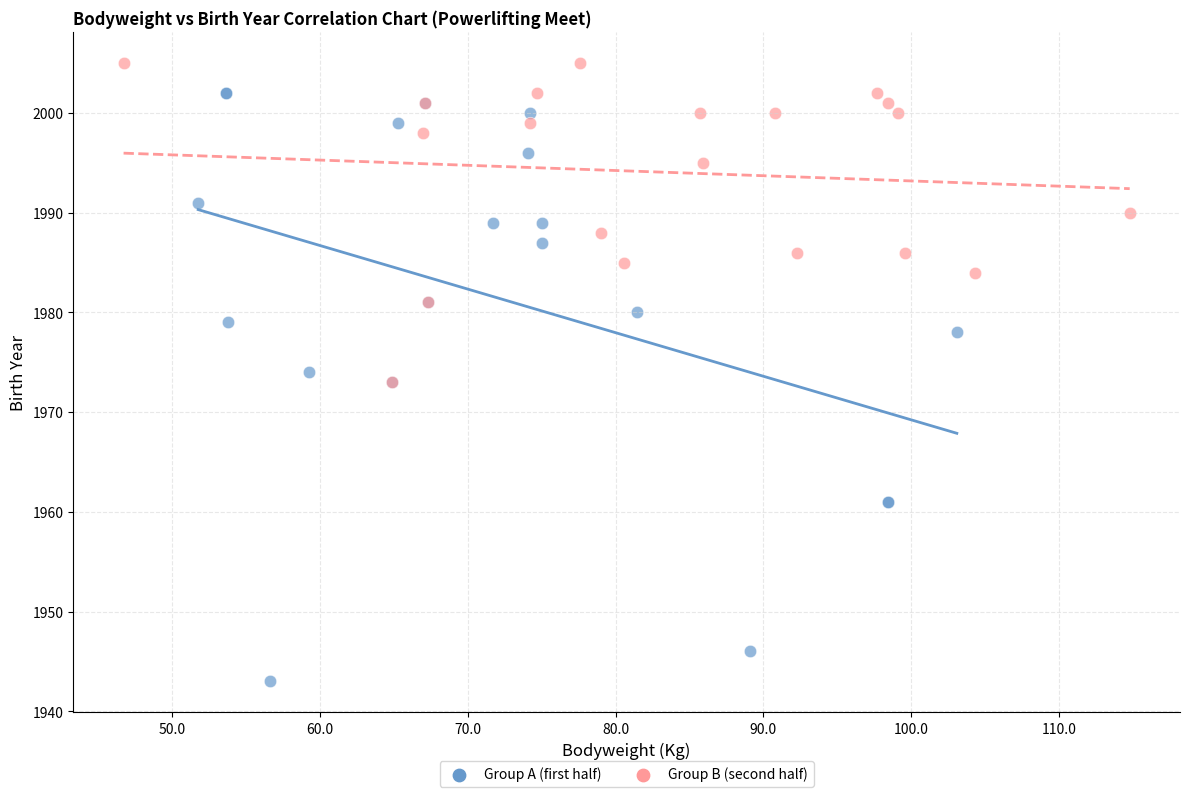

Which series has the widest spread of Y values?

Group A (first half)